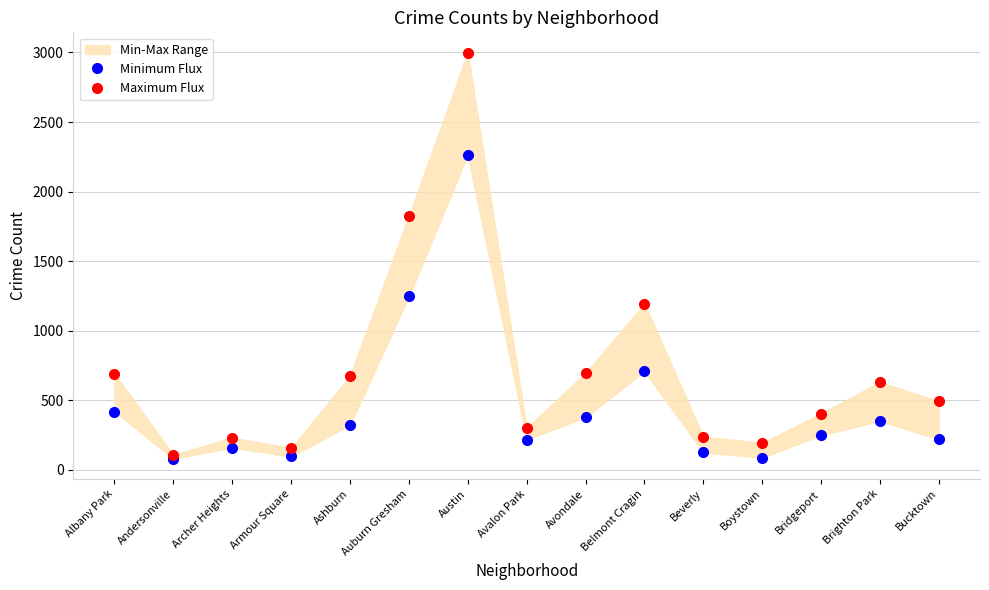

What is the label of the 1st point from the right?

Bucktown